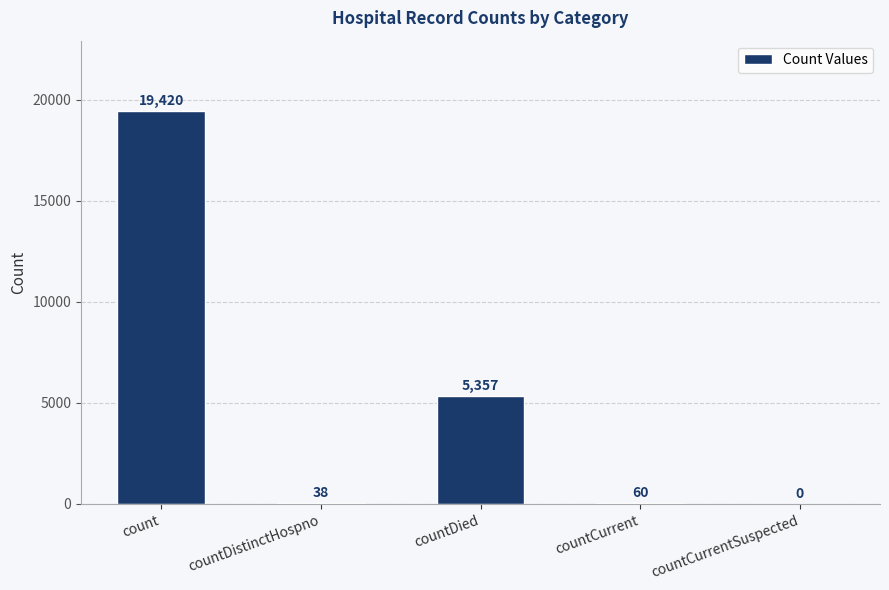

What is the change in value from count to countDied?

-14063